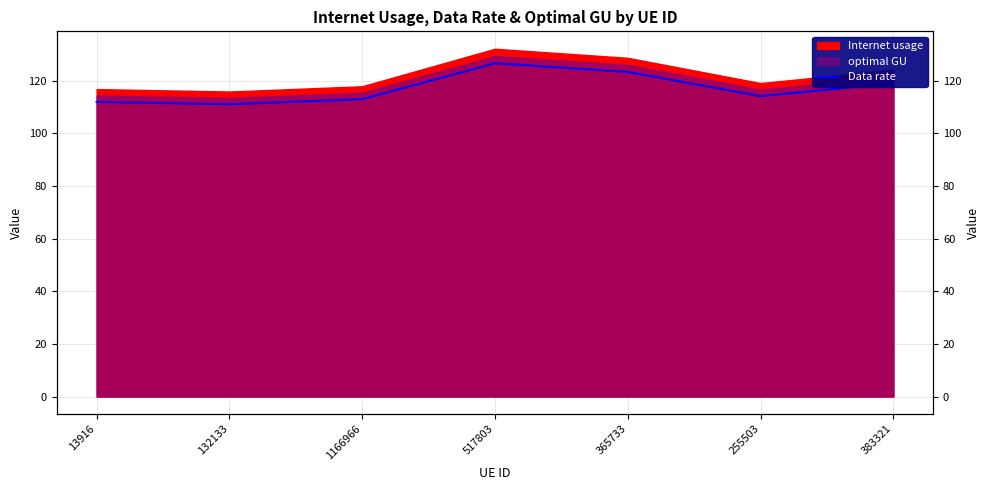

What is the ratio of the value at 1166966 to the value at 517803?

0.9